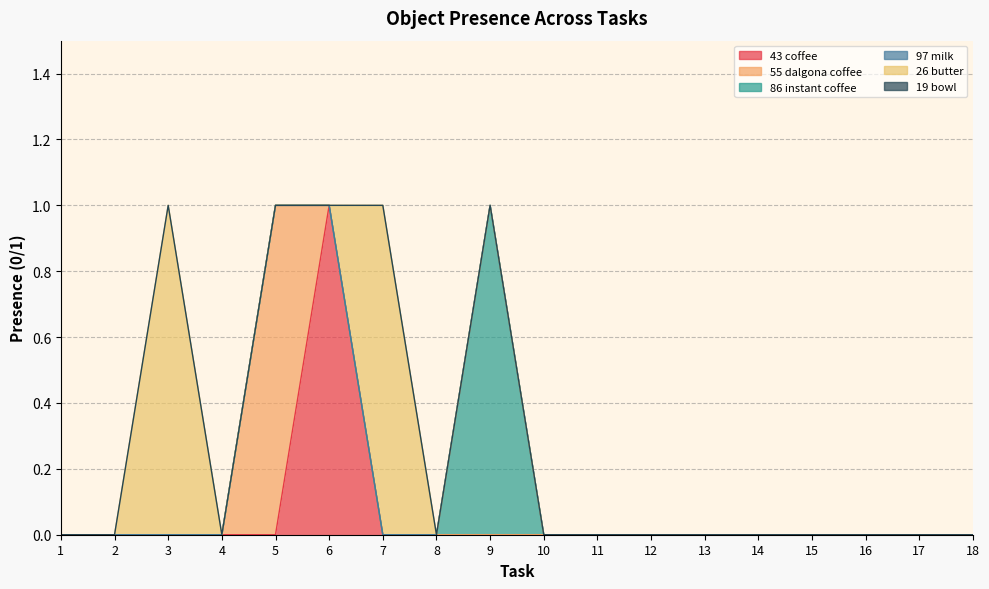

Is it true that Object_26_butter equals 0 at 15?

True